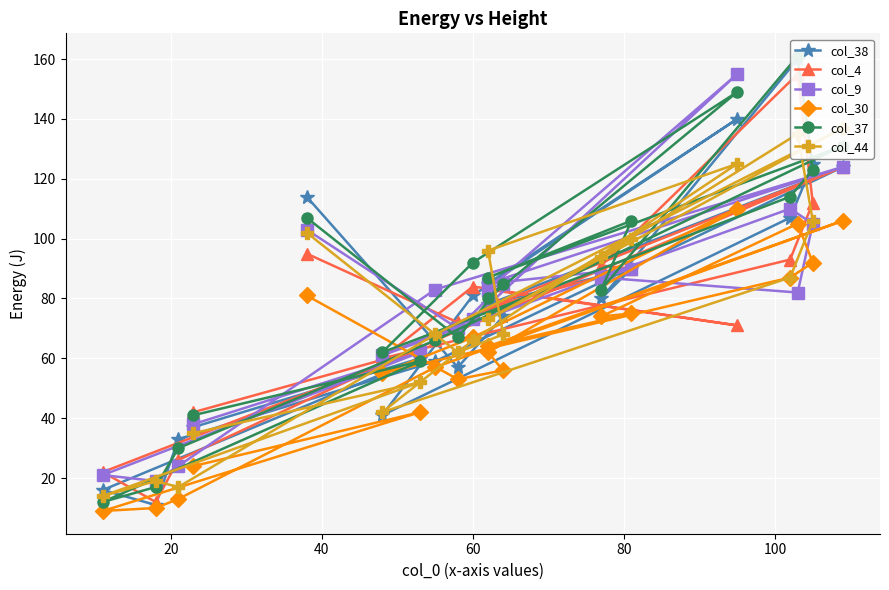

At how many categories does at least one series exceed 16?

20